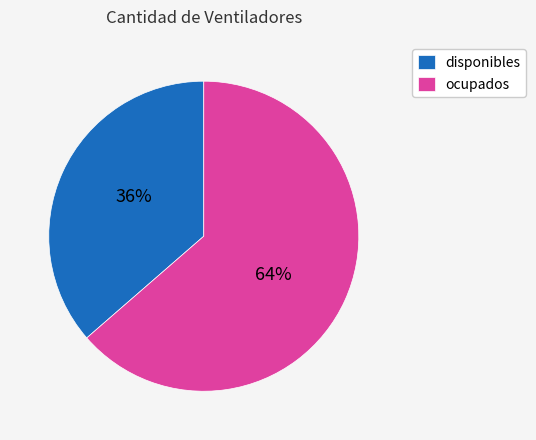

To the nearest percent, what is the combined percentage of disponibles and ocupados?

100%